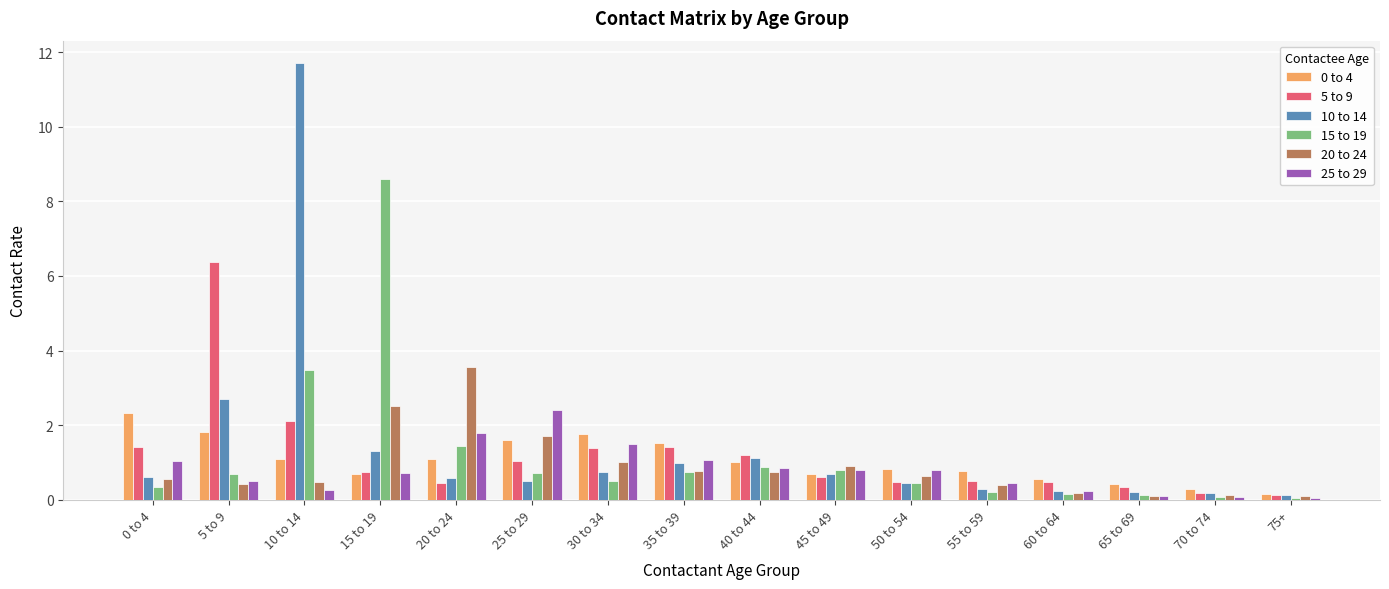

Does the chart contain stacked bars?

No